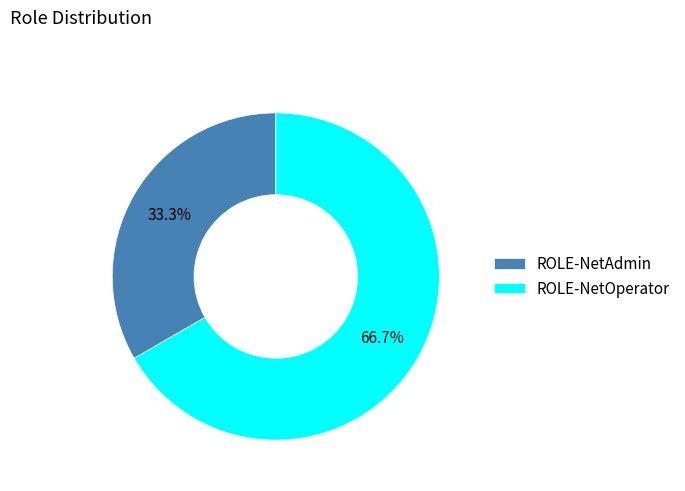

What is the majority slice?

ROLE-NetOperator